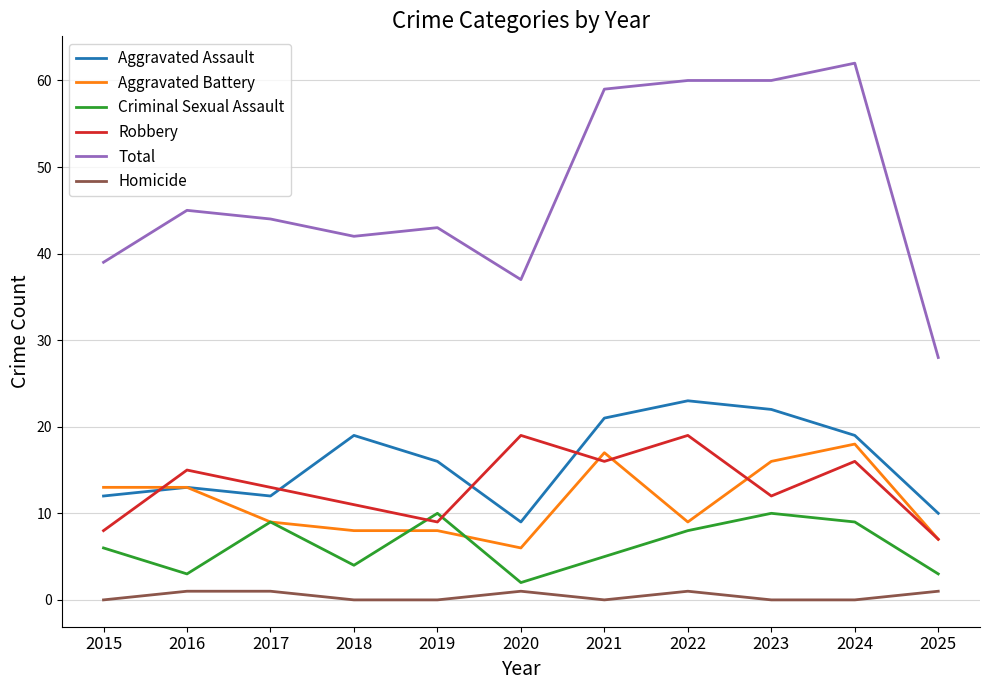

True or false: Homicide and Aggravated Assault cross at least once.

False